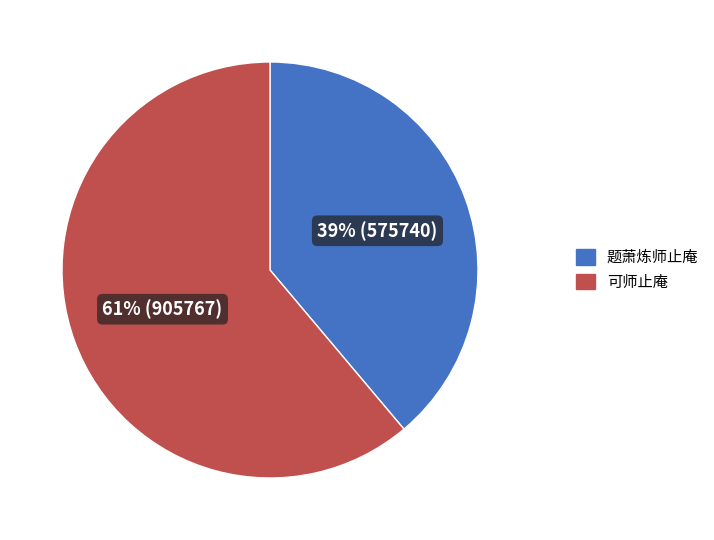

To the nearest percent, what percentage of the pie is 可师止庵?

61%